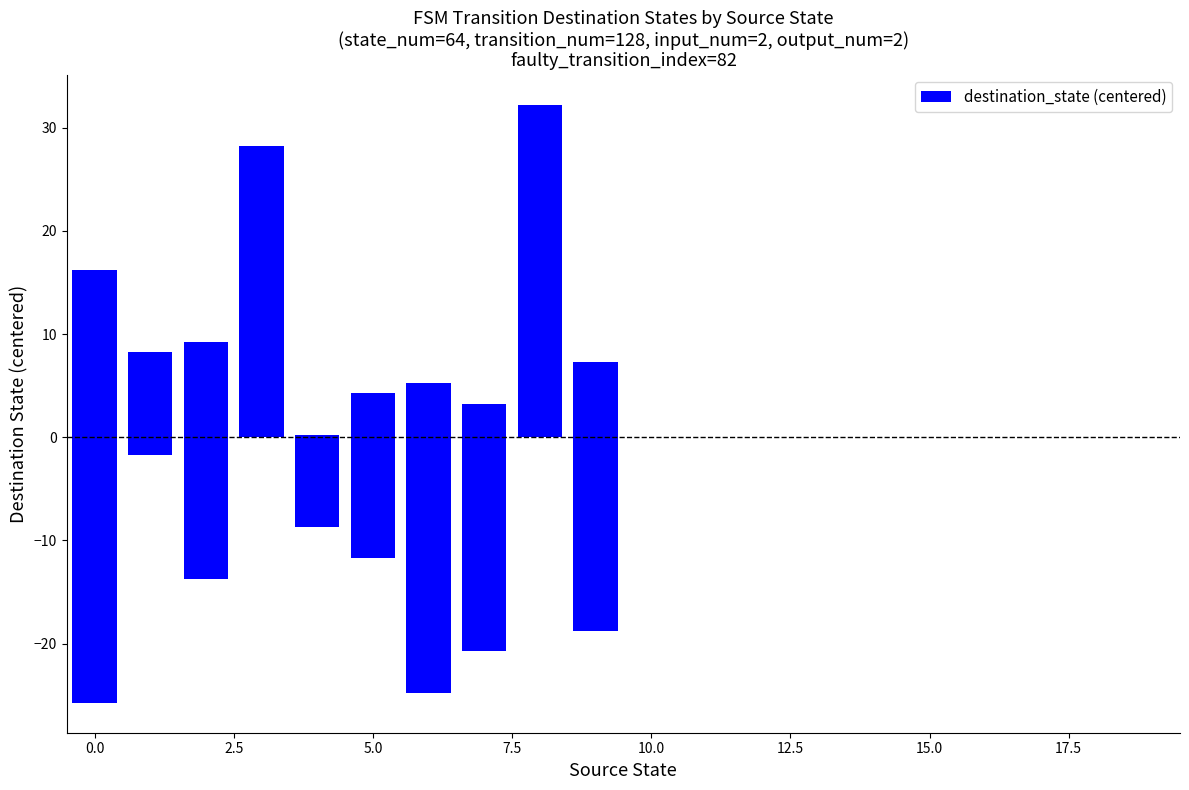

True or false: the data shows 12.8 at 16.

False